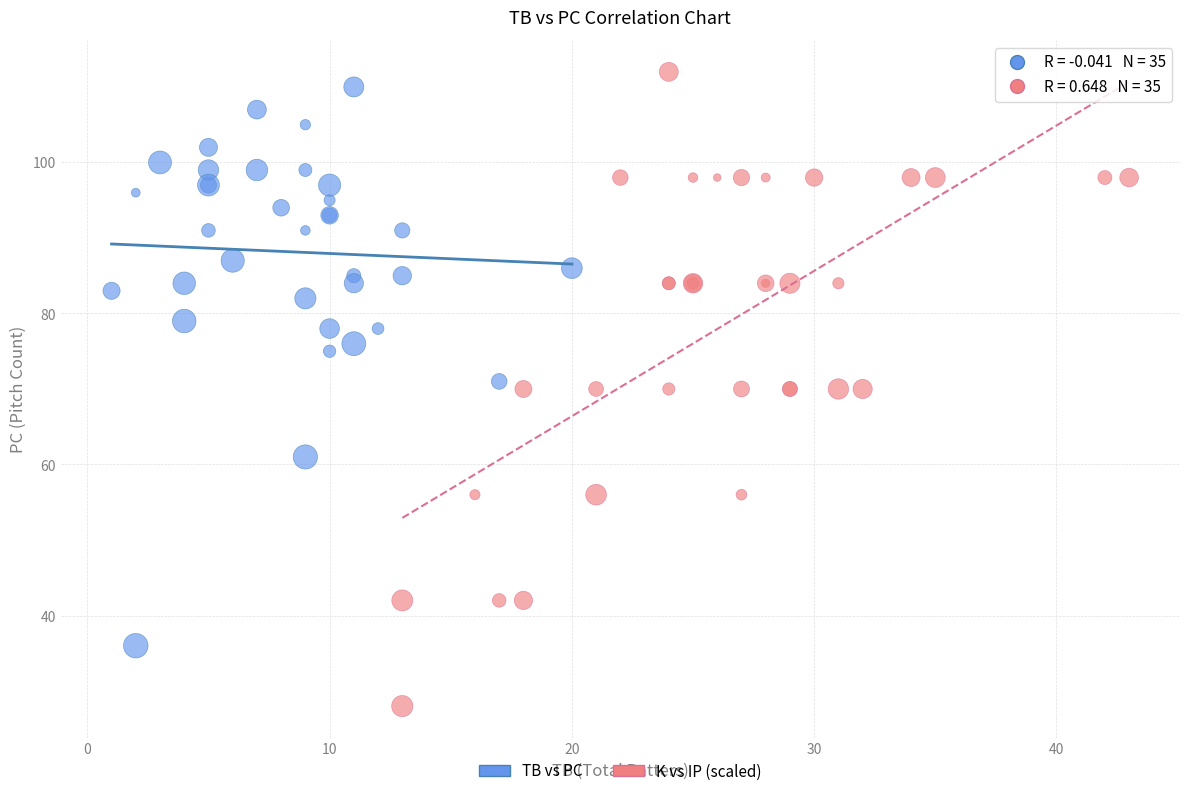

What are all the series names shown in the legend?

TB vs PC, K vs IP (scaled)